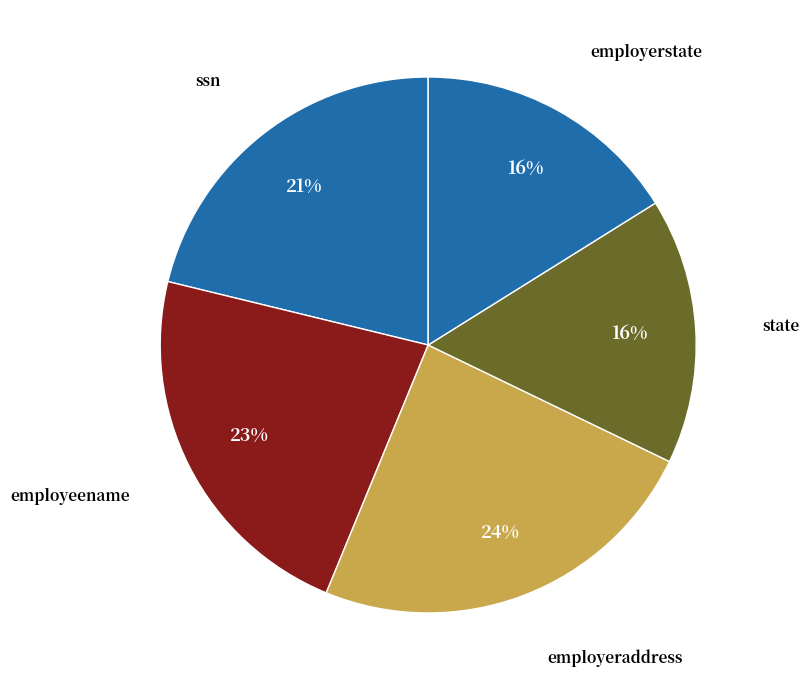

To the nearest percent, what is the average slice percentage?

20%